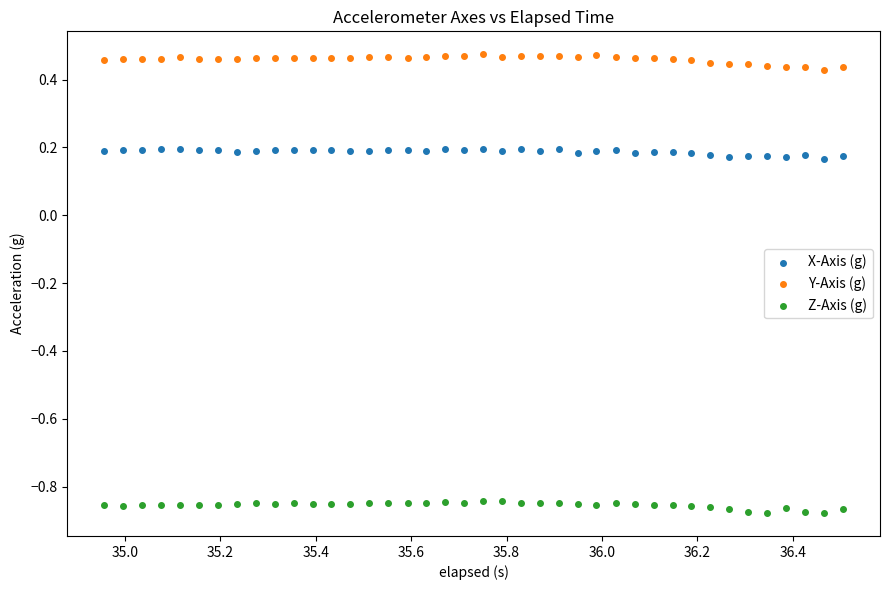

Which series contains the highest Y value?

Y-Axis (g)